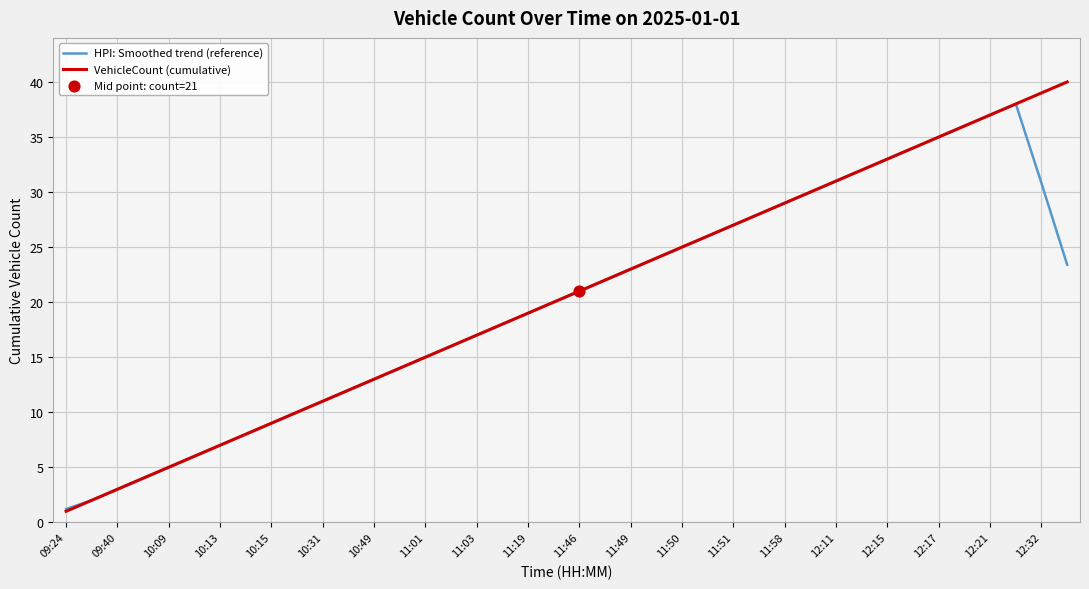

List the series in order of their peak value, lowest first.

HPI: Smoothed trend (reference), VehicleCount (cumulative)